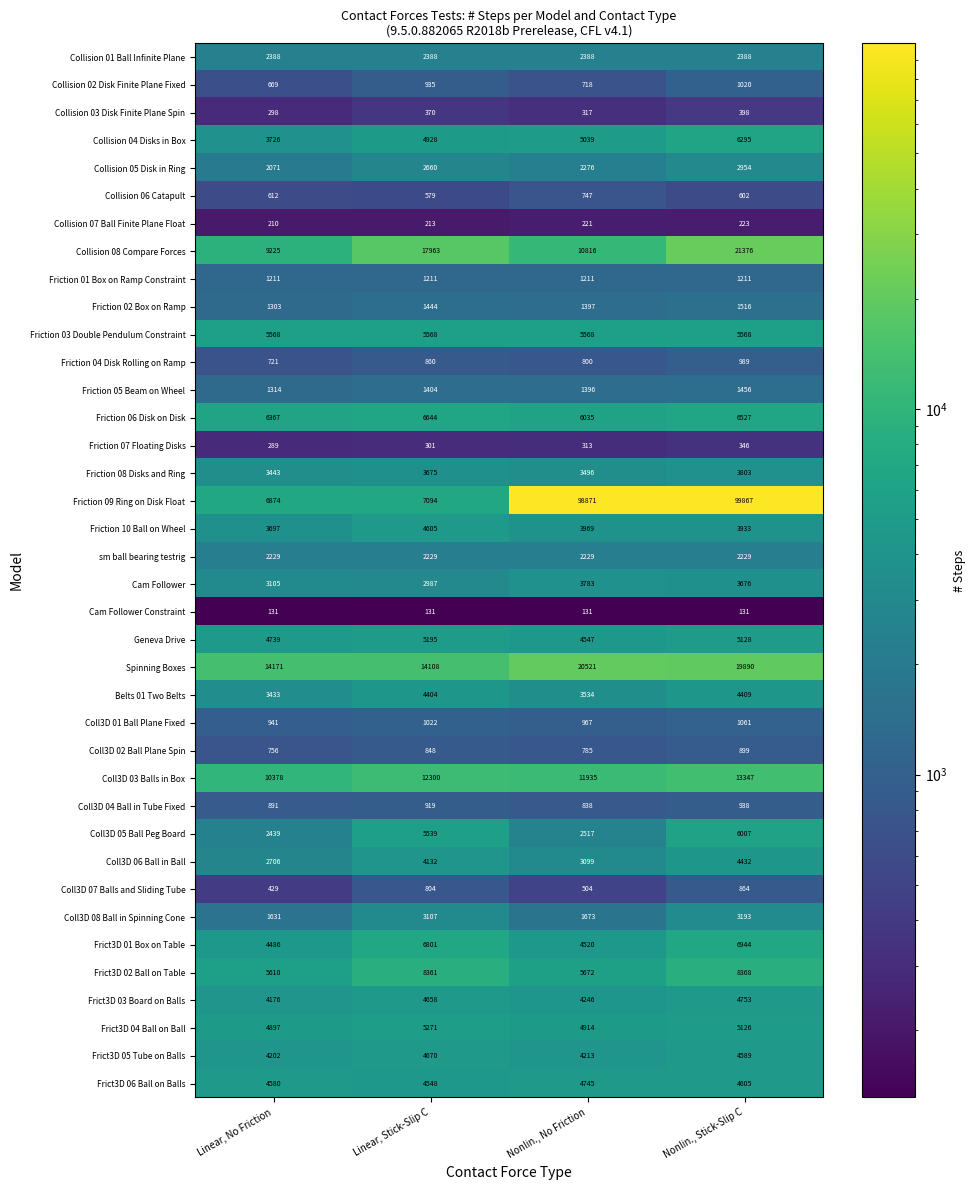

What is the minimum value shown in the chart?

131